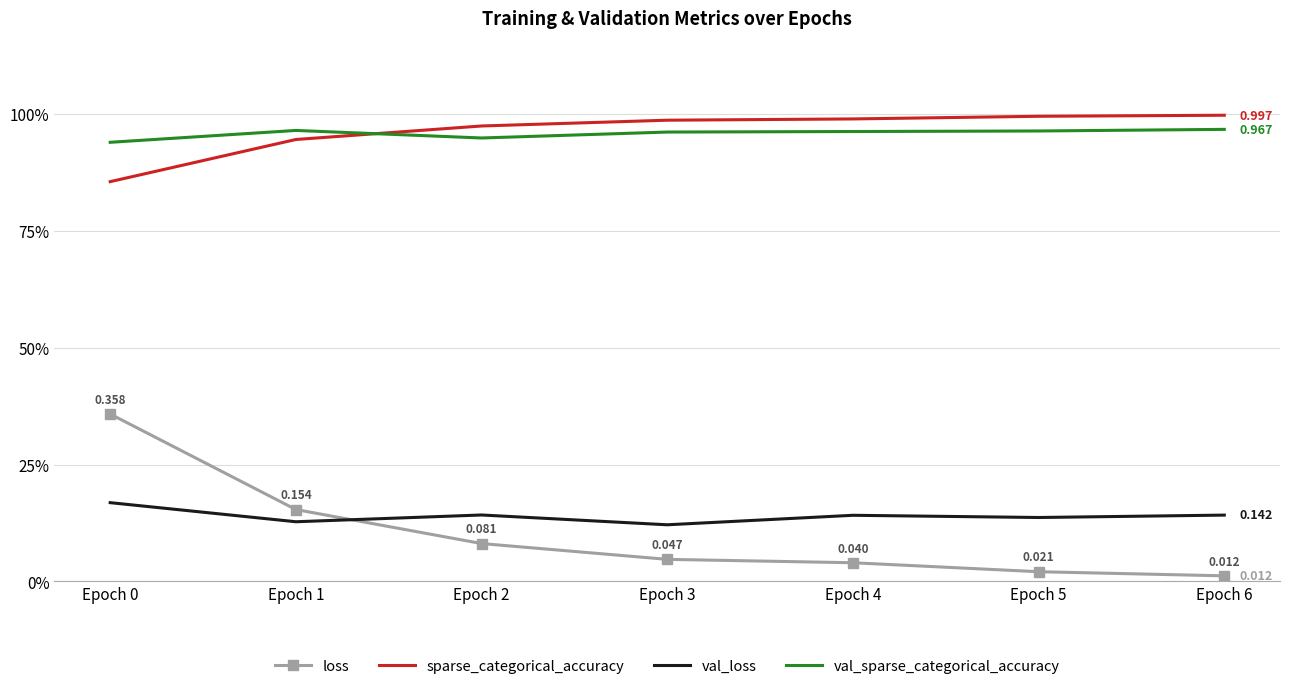

The value of val_loss at Epoch 2 is 0.1. True or false?

True